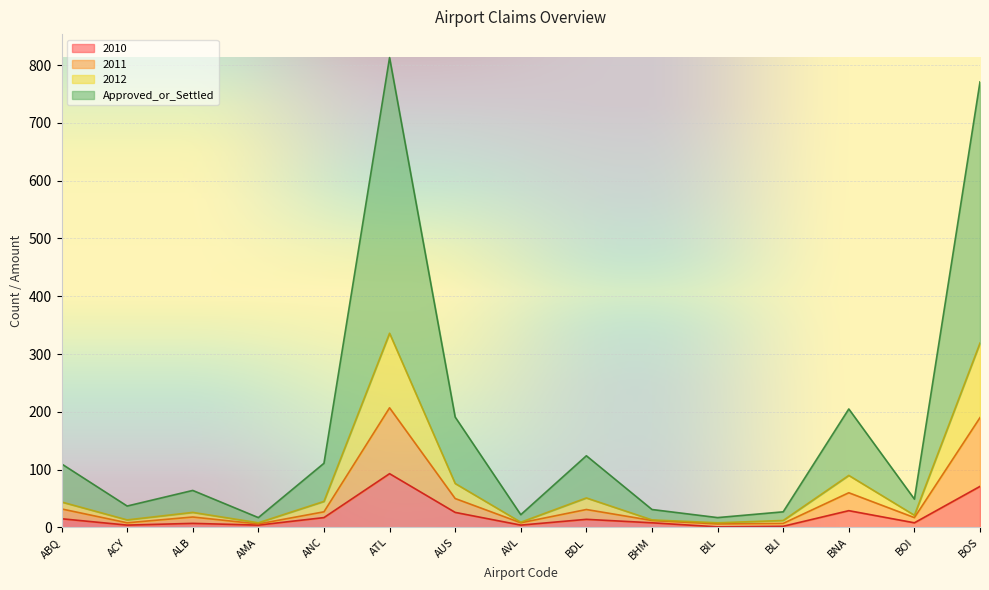

True or false: Approved_or_Settled has more than 1 points higher than both neighbors.

True